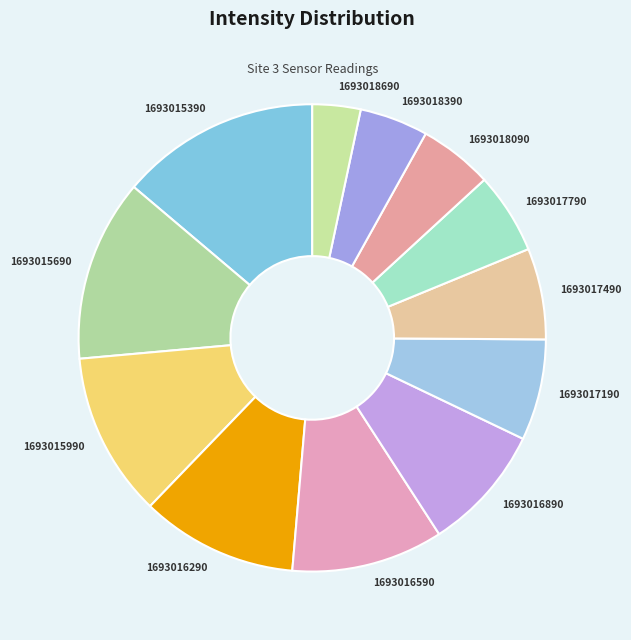

What is the ratio of the value at 1693016890 to the value at 1693016590?

0.8